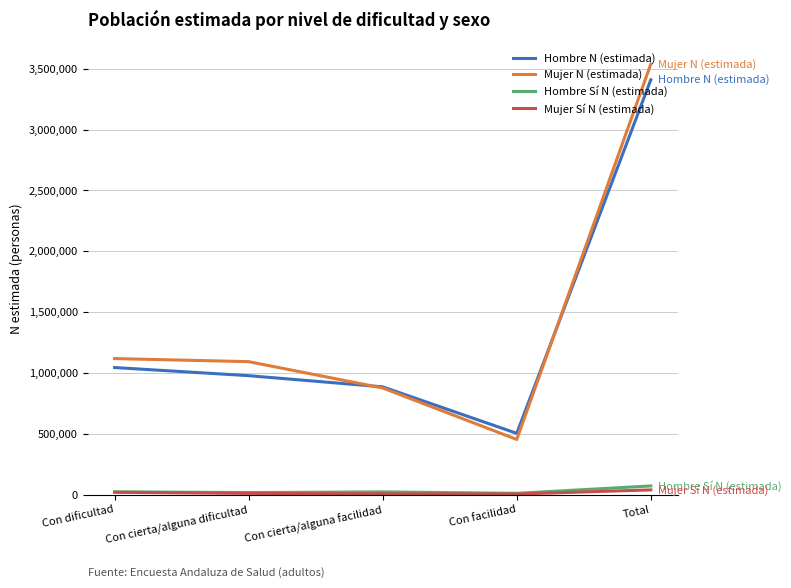

In Mujer N (estimada), how many points are lower than both neighbors (excluding endpoints)?

1